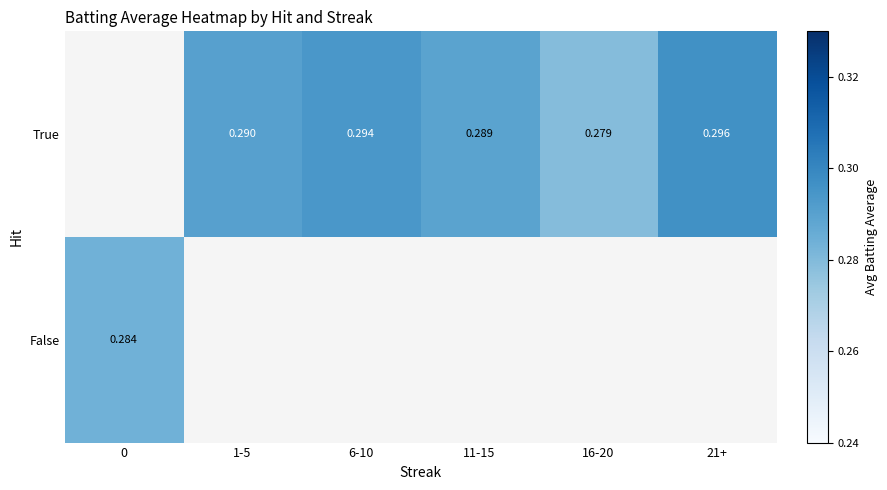

How many True values are between 0 and 1?

5